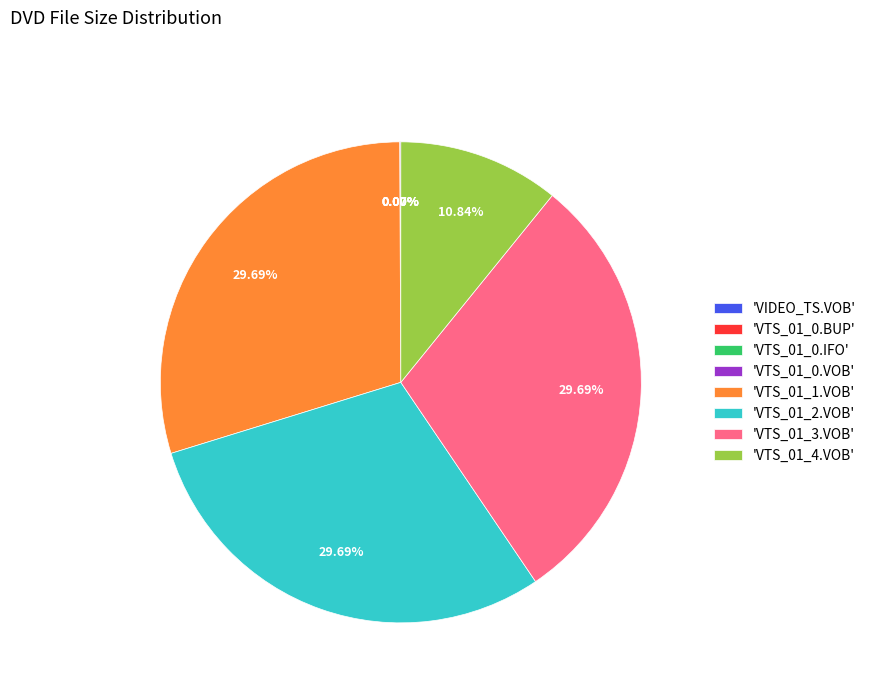

Approximately how many times larger is the value at 'VTS_01_1.VOB' compared to 'VTS_01_3.VOB'?

1.0